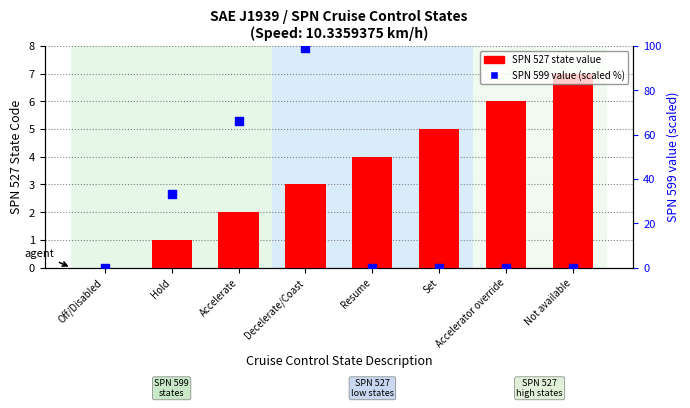

What are all the series names shown in the legend?

SPN 527 state value, SPN 599 value (scaled %)